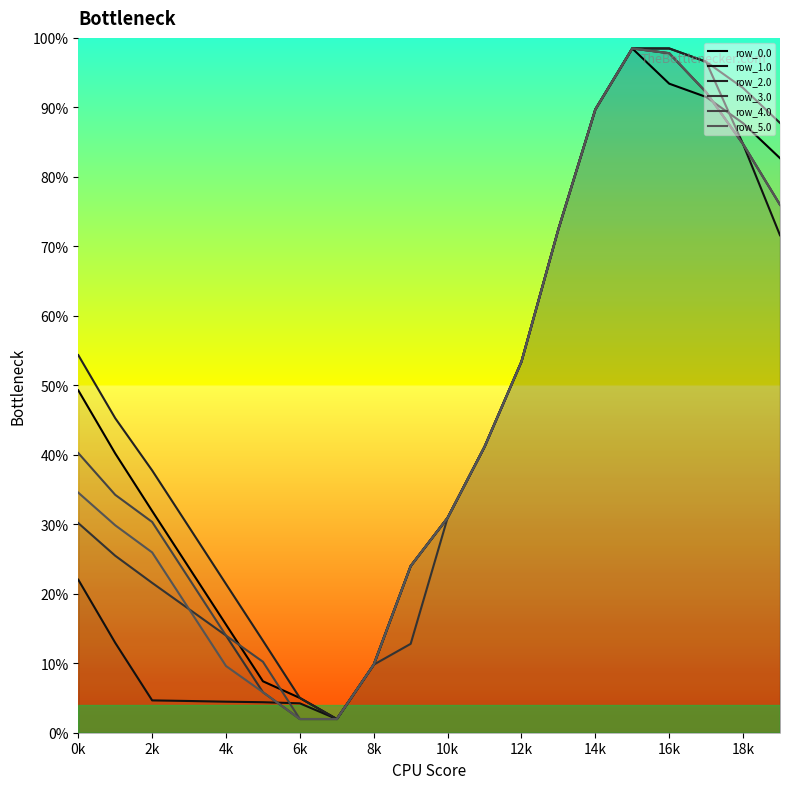

At which label does row_2.0 first exceed 2263?

0k